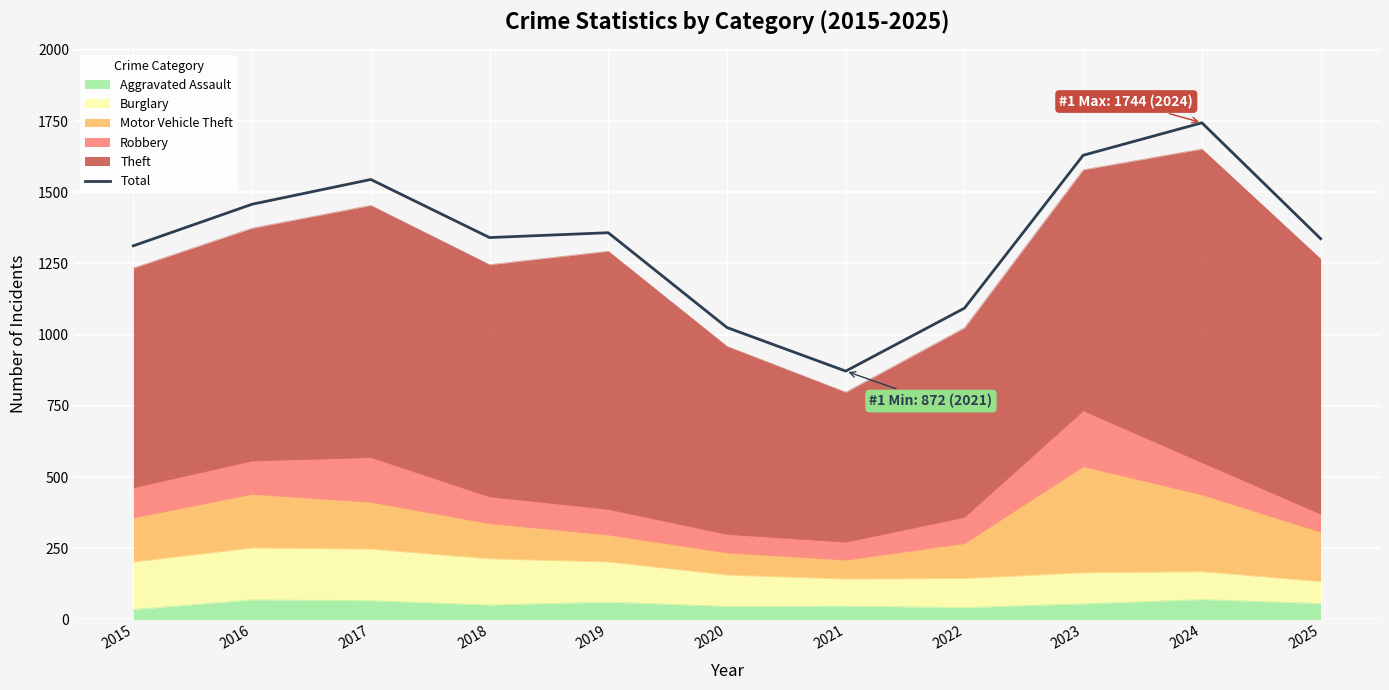

Rank the categories by value from highest to lowest.

2024, 2023, 2017, 2016, 2019, 2018, 2025, 2015, 2022, 2020, 2021